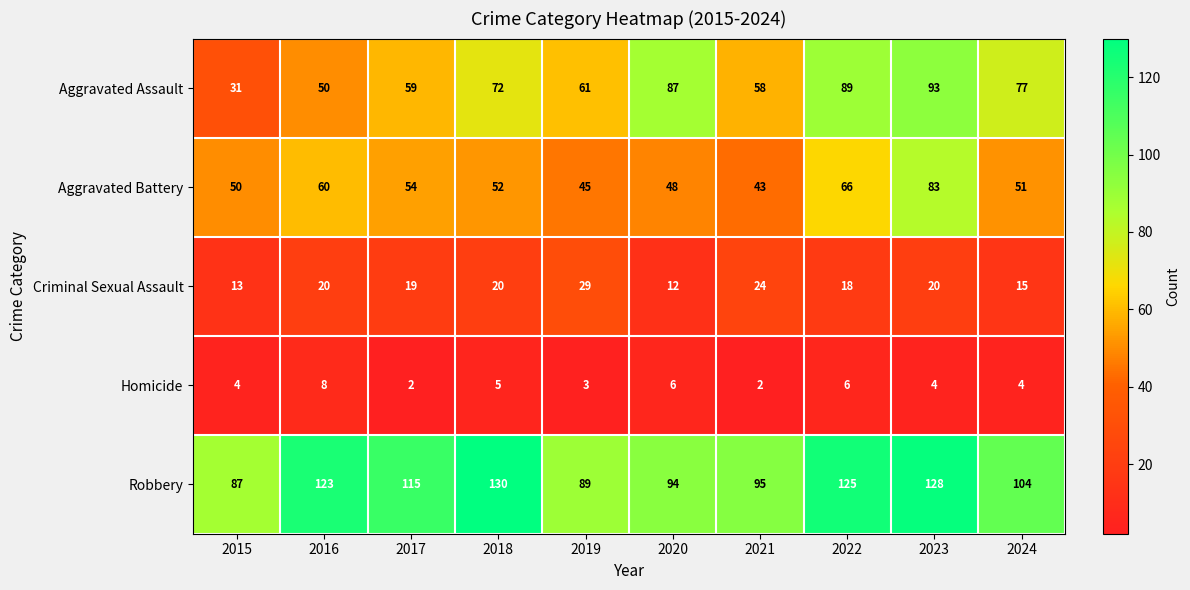

At 2019, list the series in order from smallest to largest.

Homicide, Criminal Sexual Assault, Aggravated Battery, Aggravated Assault, Robbery